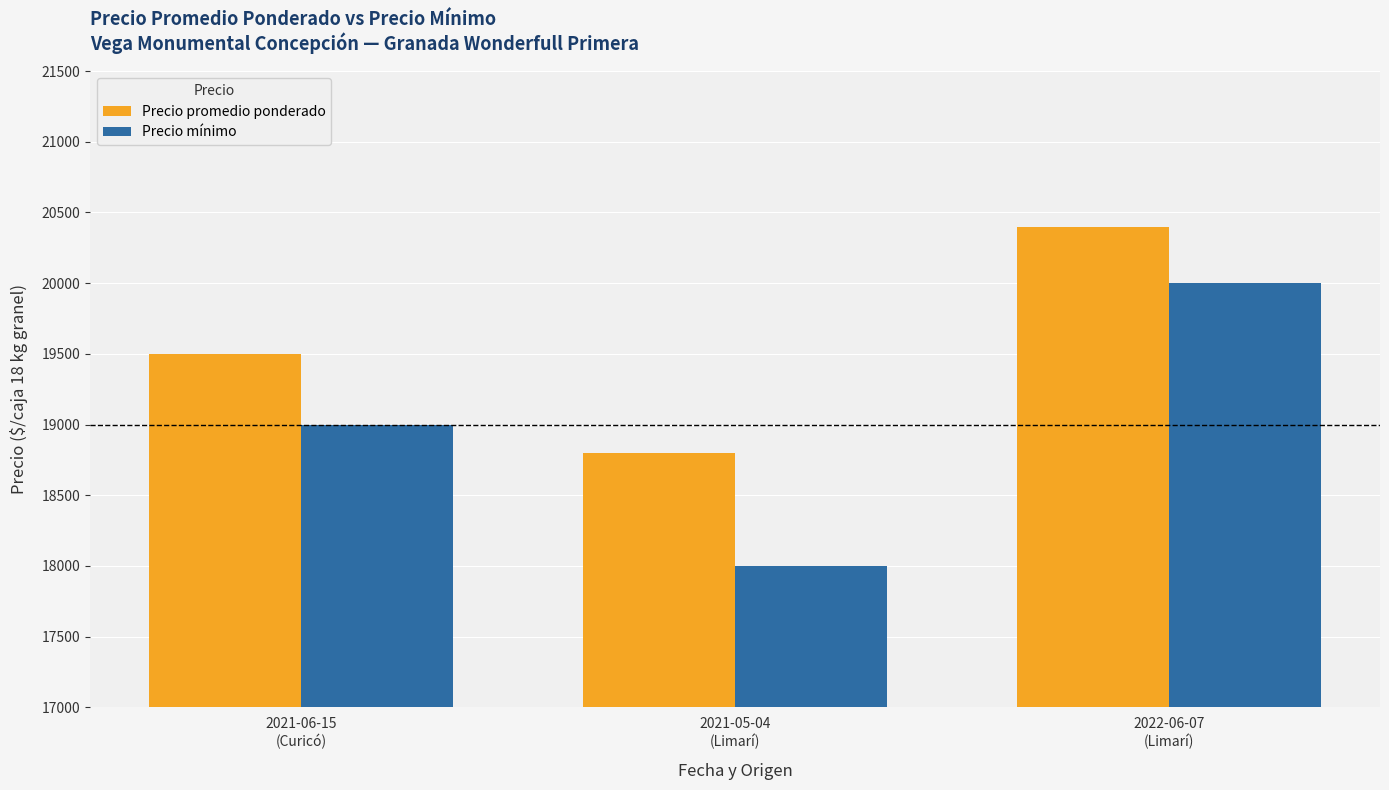

Count the Precio mínimo values in the range 18000 to 20000.

3